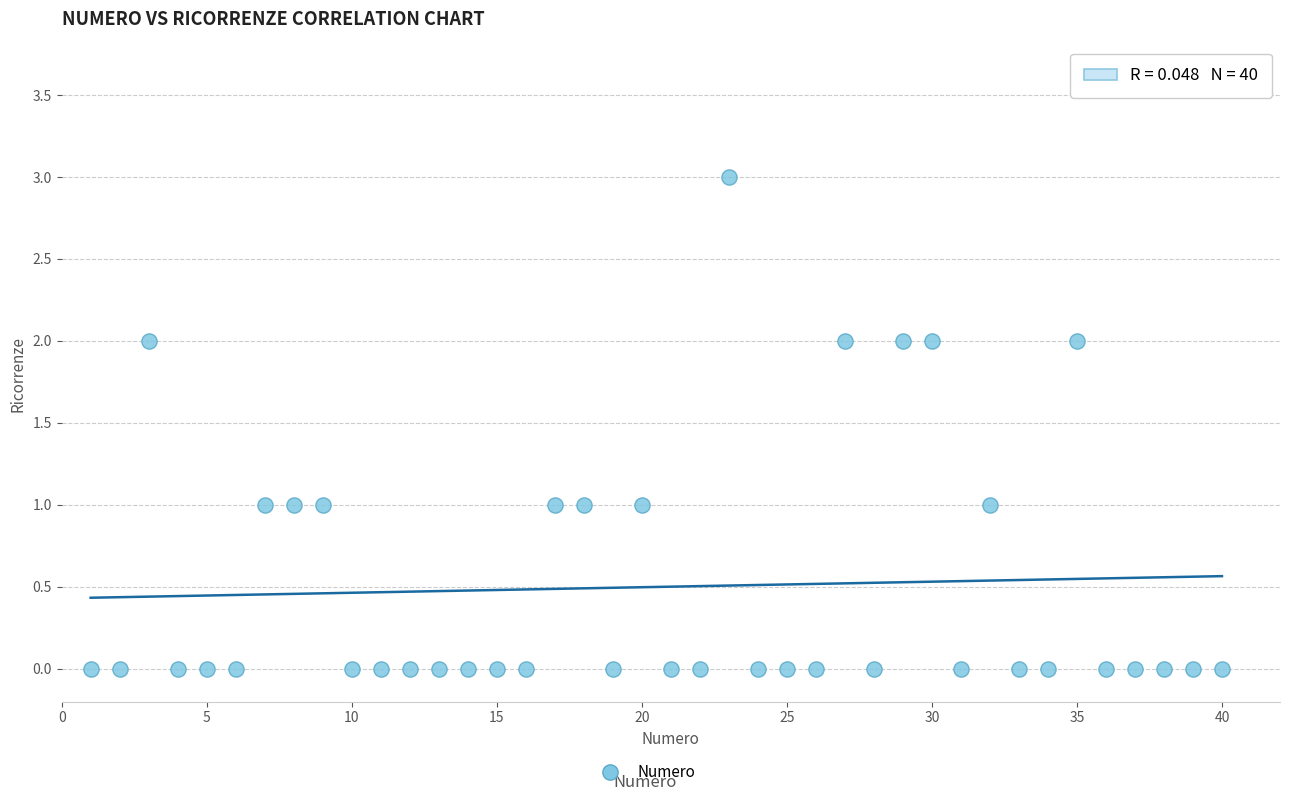

What is the range of X values (max minus min)?

39